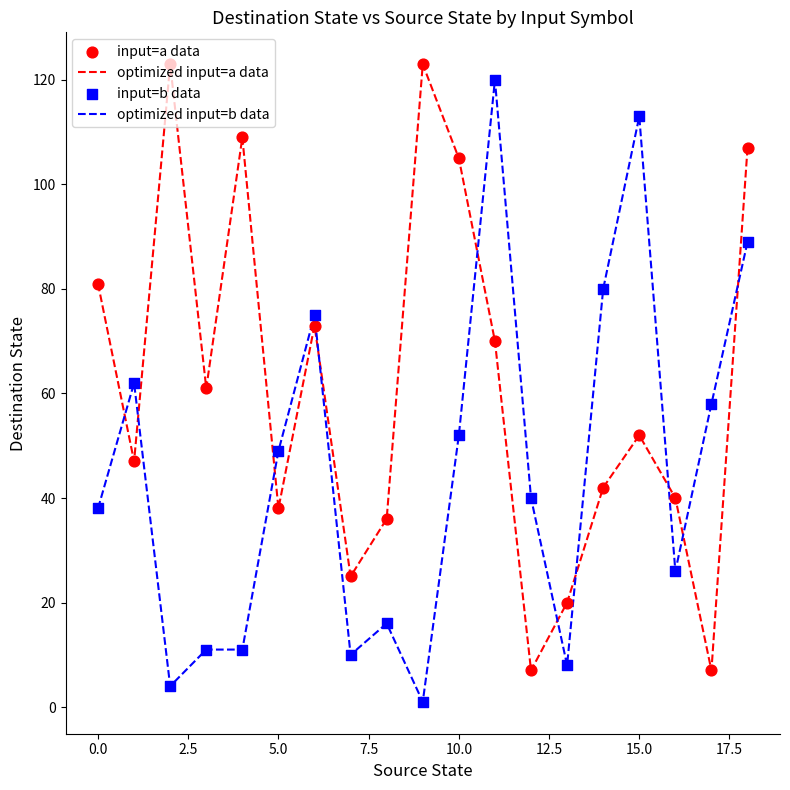

Which series has the largest total across all categories?

optimized input=a data